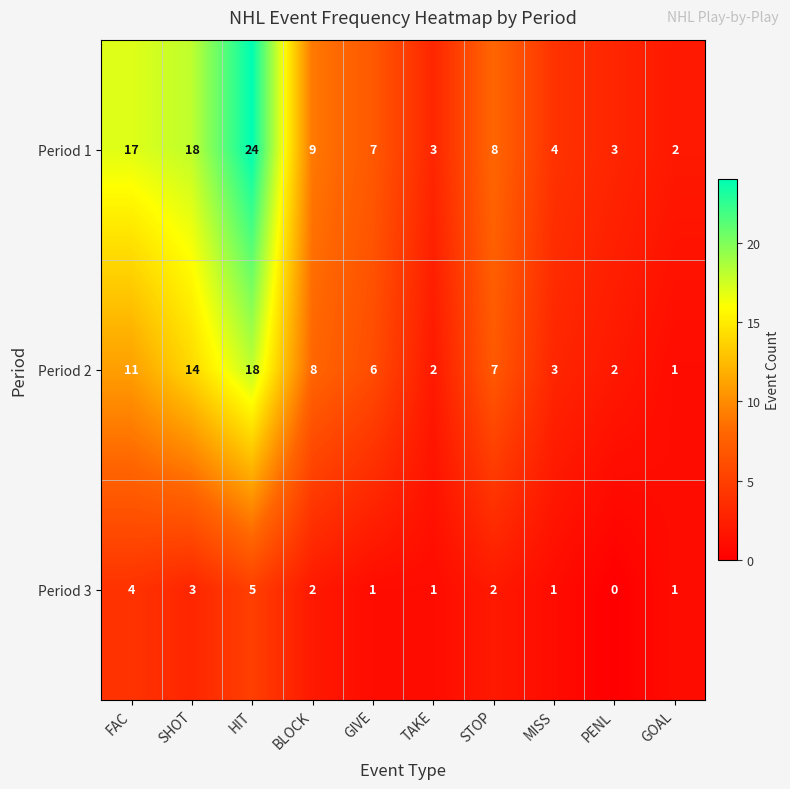

Which series has the widest spread of values?

Period 1